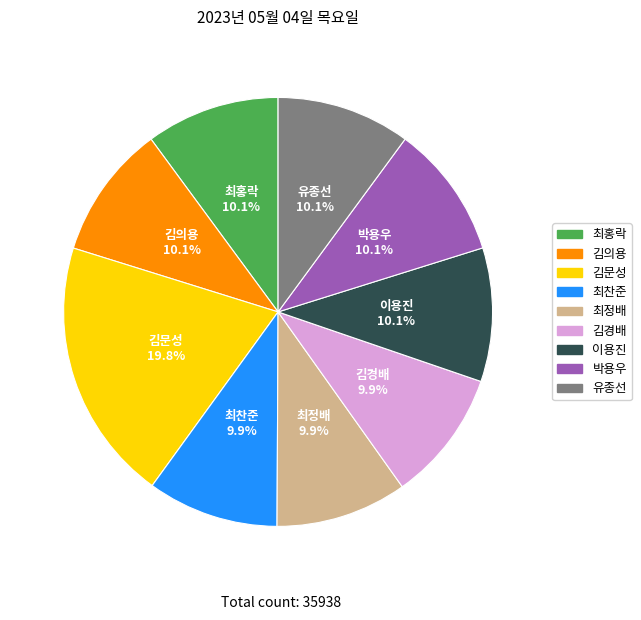

What is the ratio of the value at 유종선 to the value at 김경배?

1.0